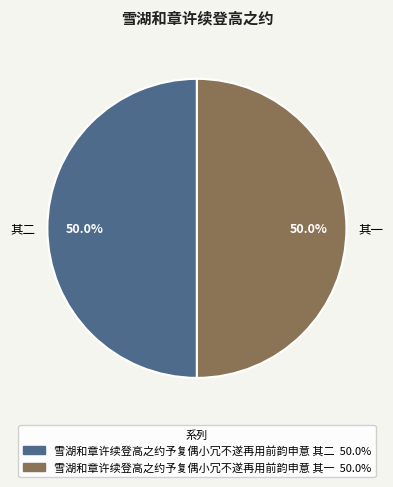

Approximately how many times larger is the value at 其一 compared to 其二?

1.0